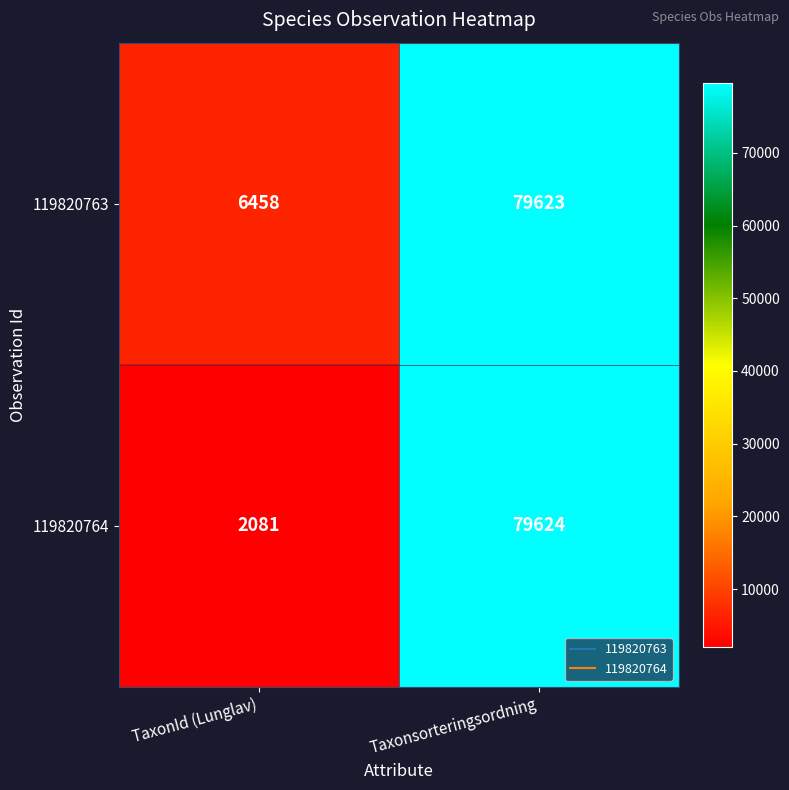

Which label corresponds to the smallest value in the chart?

TaxonId (Lunglav)